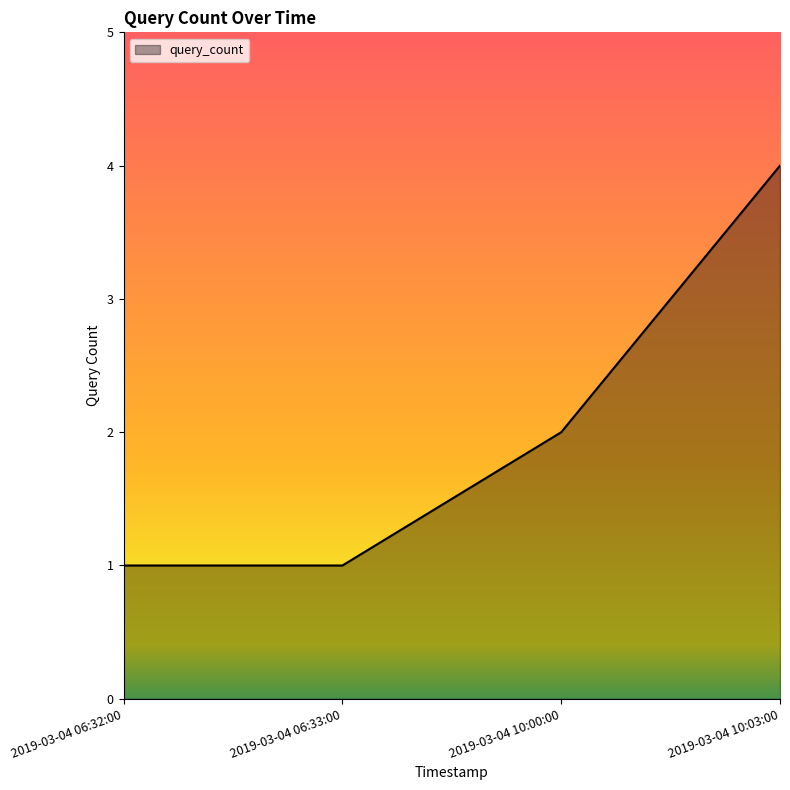

How many lines are shown in the chart?

1